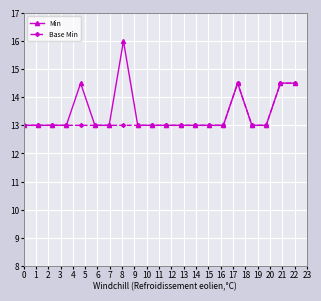

Does the chart display data point markers on the line(s)?

Yes